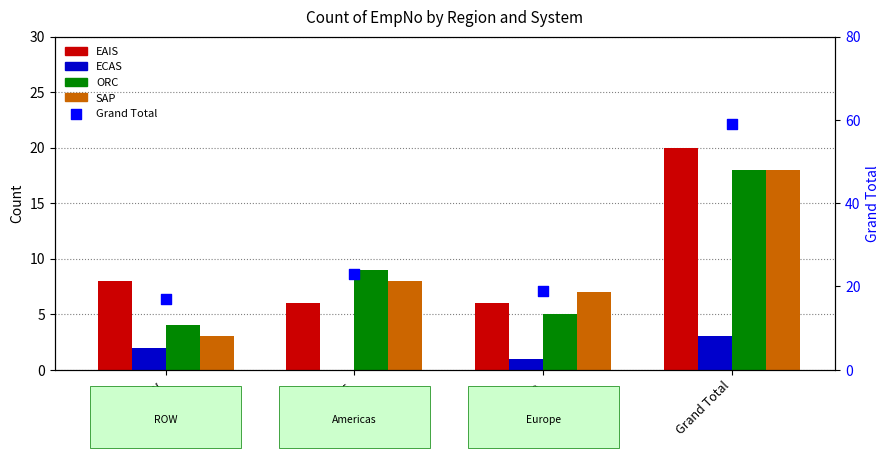

Which series has the widest spread of Y values?

Grand Total